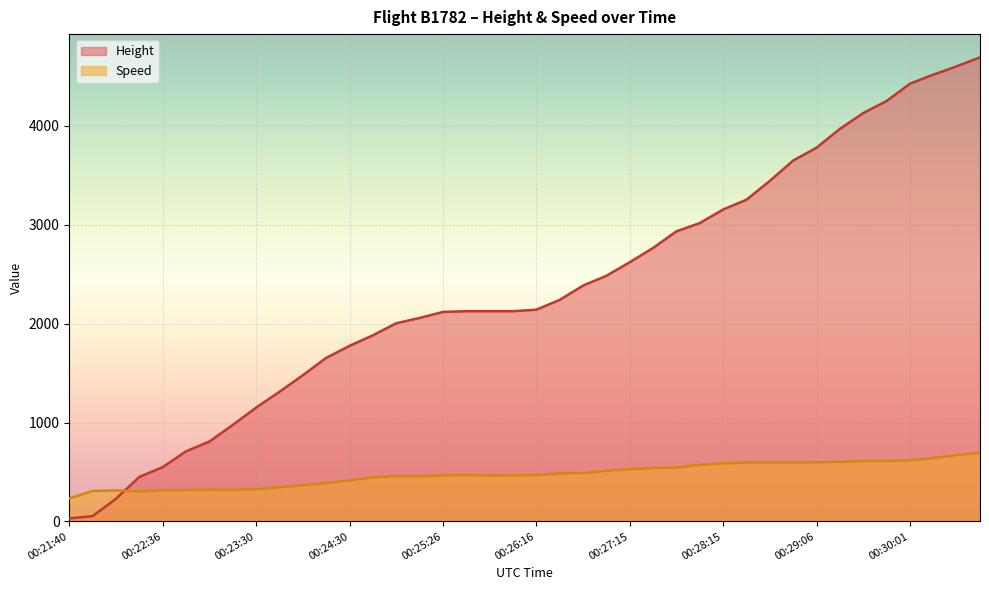

What is the label of the 8th point from the left?

00:23:15